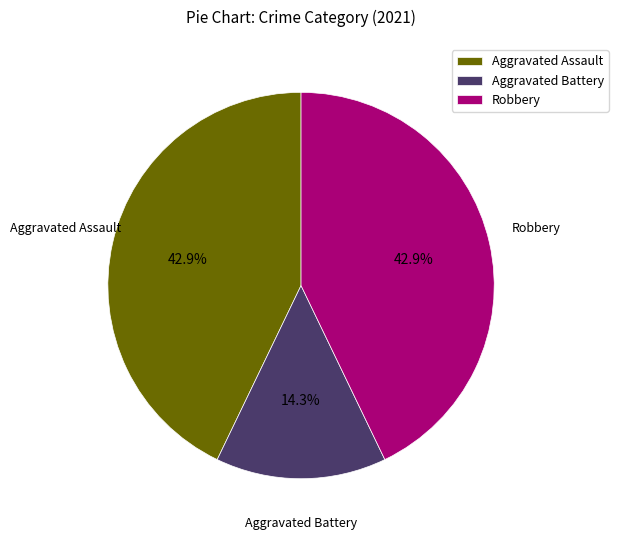

What is the smallest slice in the pie chart?

Aggravated Battery